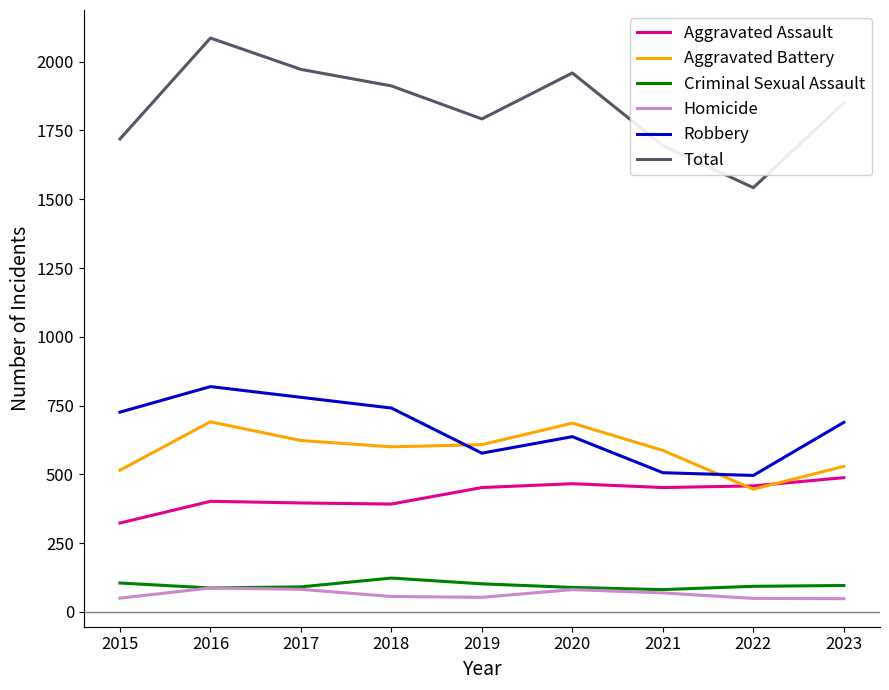

At which category is the sum across all series the highest?

2016